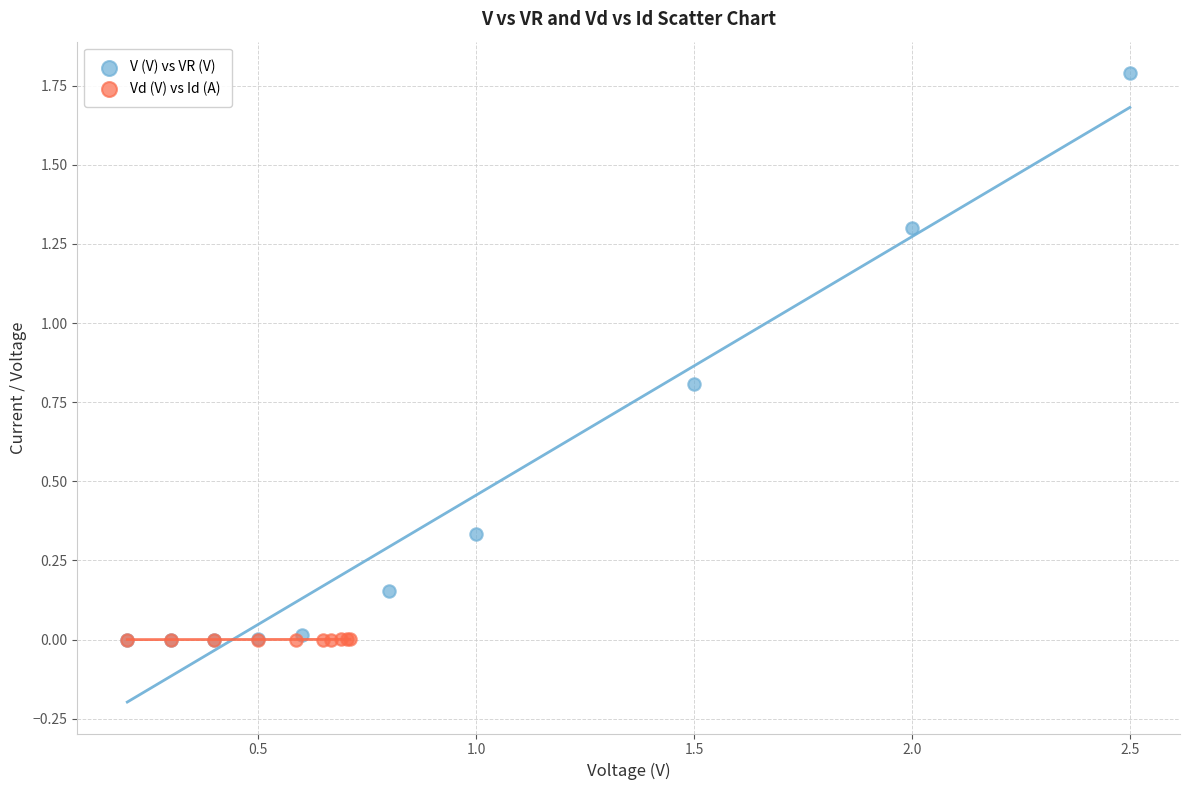

What are all the series names shown in the legend?

V (V) vs VR (V), Vd (V) vs Id (A)